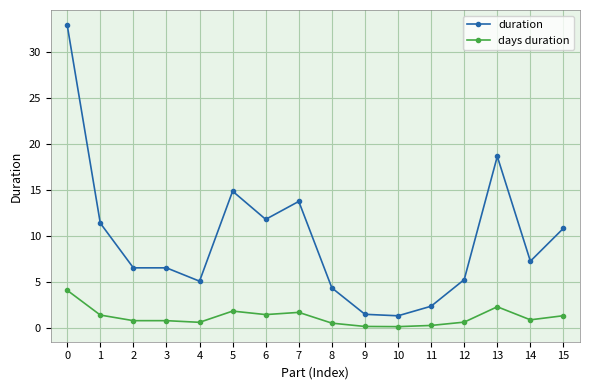

Read the days duration value at 1.

1.4